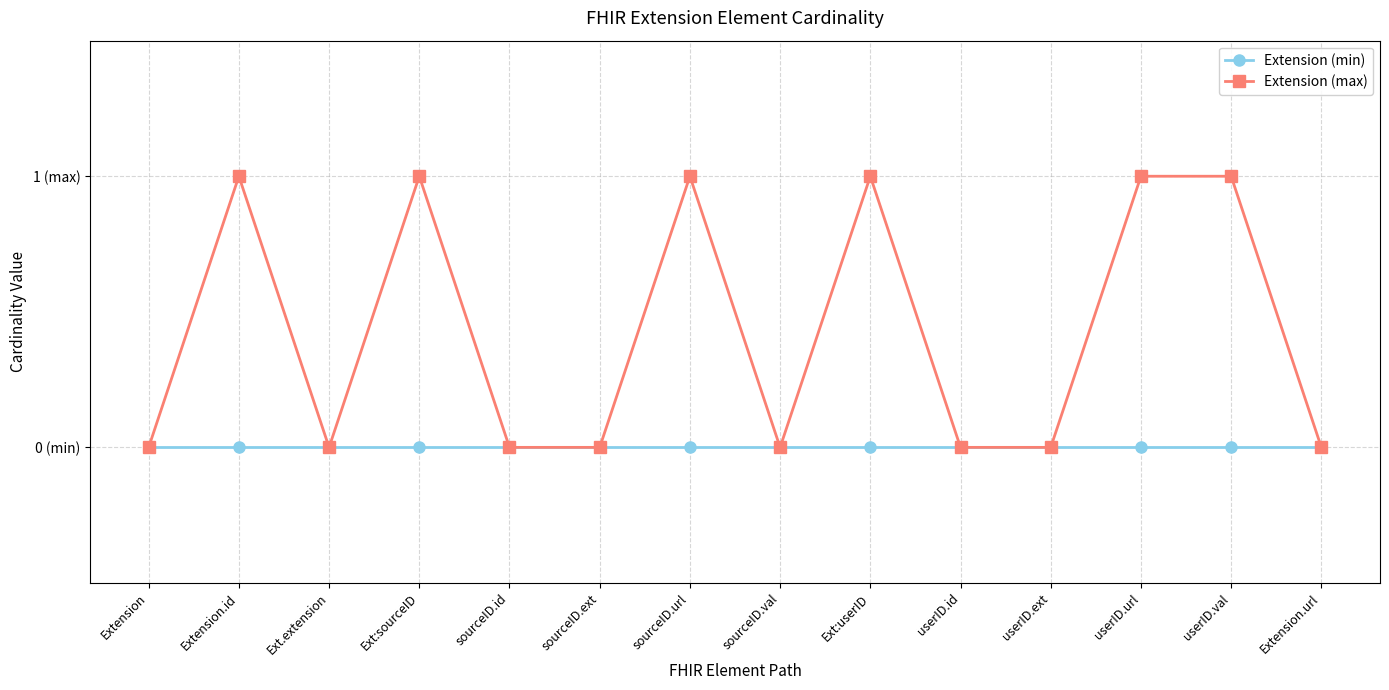

Reading left to right, list all the values displayed in this chart.

Extension (min): 0	0	0	0	0	0	0	0	0	0	0	0	0	0
Extension (max): 0	1	0	1	0	0	1	0	1	0	0	1	1	0